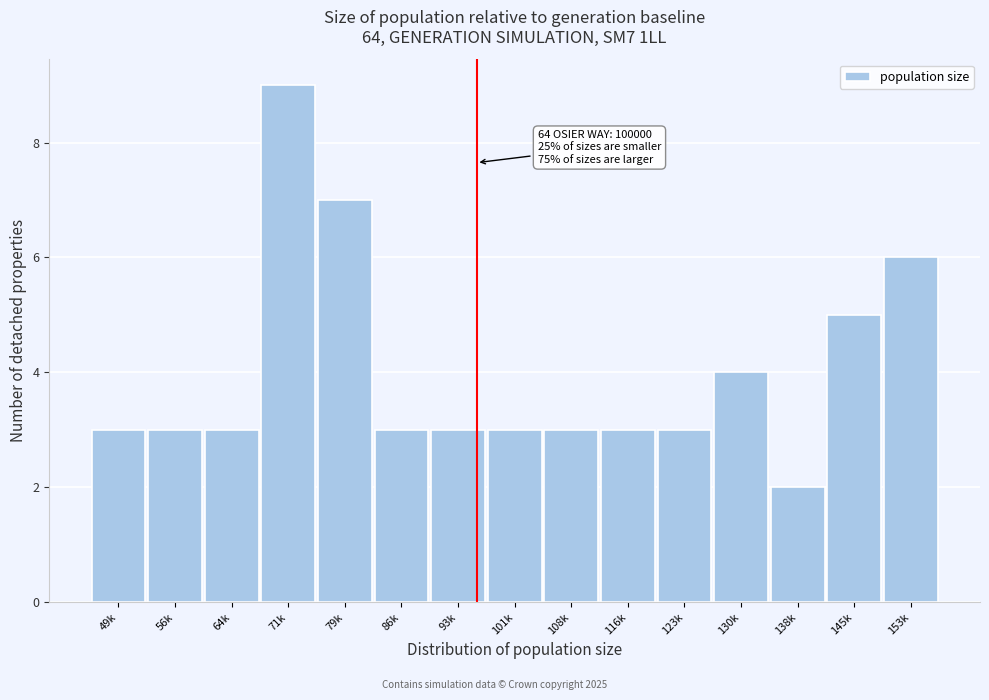

Reading right to left, extract all data points from this chart.

6	5	2	4	3	3	3	3	3	3	7	9	3	3	3